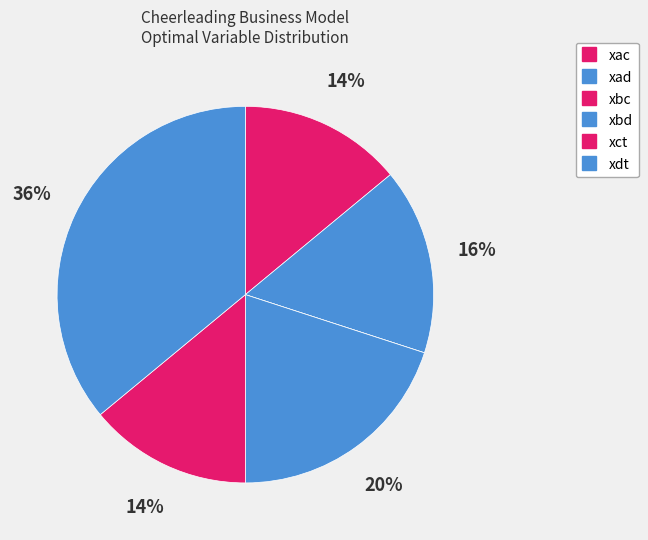

What percentage is the xad slice, to the nearest percent?

16%